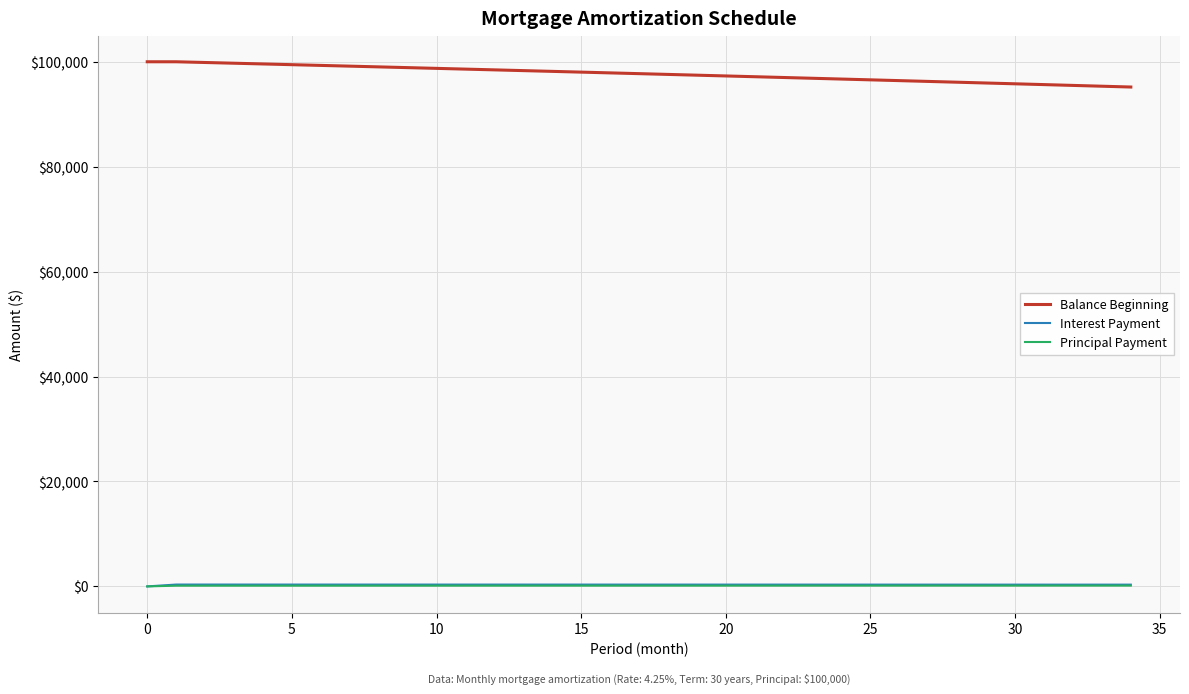

Does the chart display data point markers on the line(s)?

No